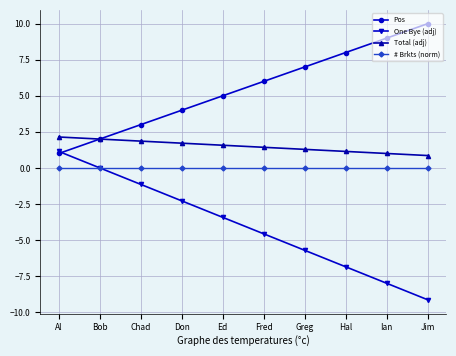

What is the spread (max minus min) of values at Fred?

10.6